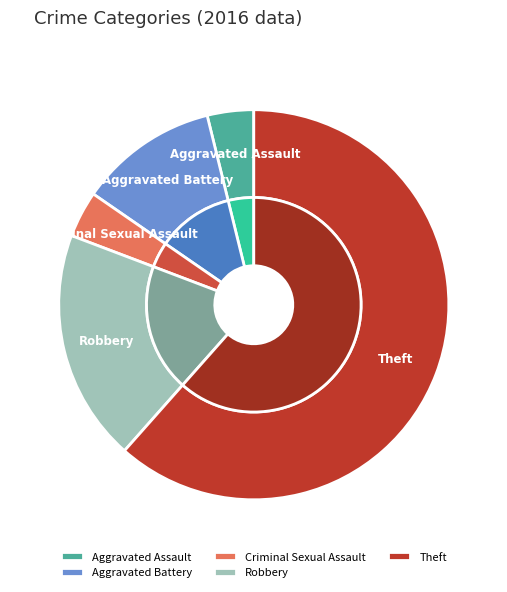

Combined, do Robbery and Aggravated Assault account for over 50%?

No